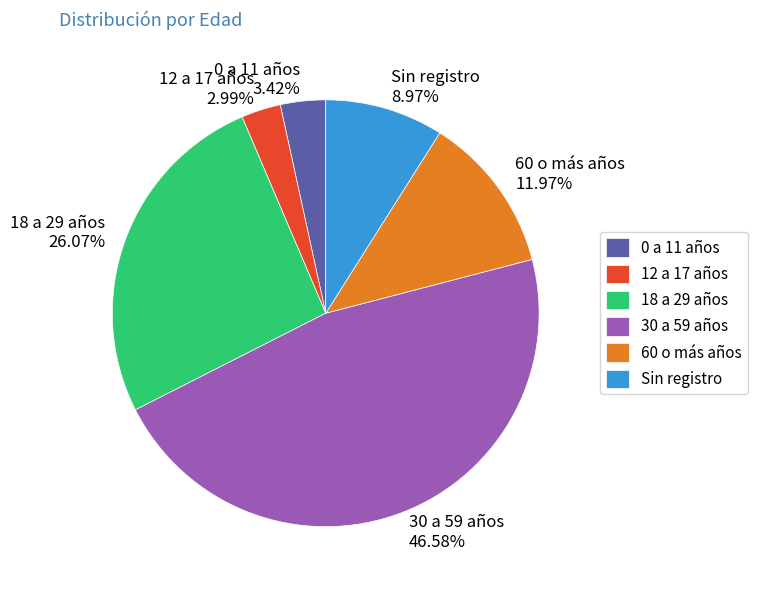

Do 18 a 29 años and 12 a 17 años together represent more than half of the pie?

No